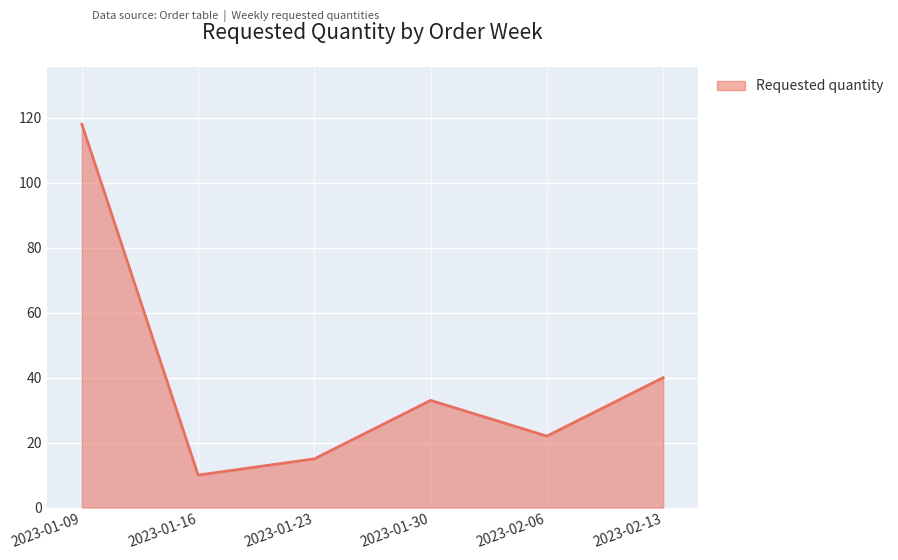

Between 2023-02-06 and 2023-02-13, which is larger?

2023-02-13